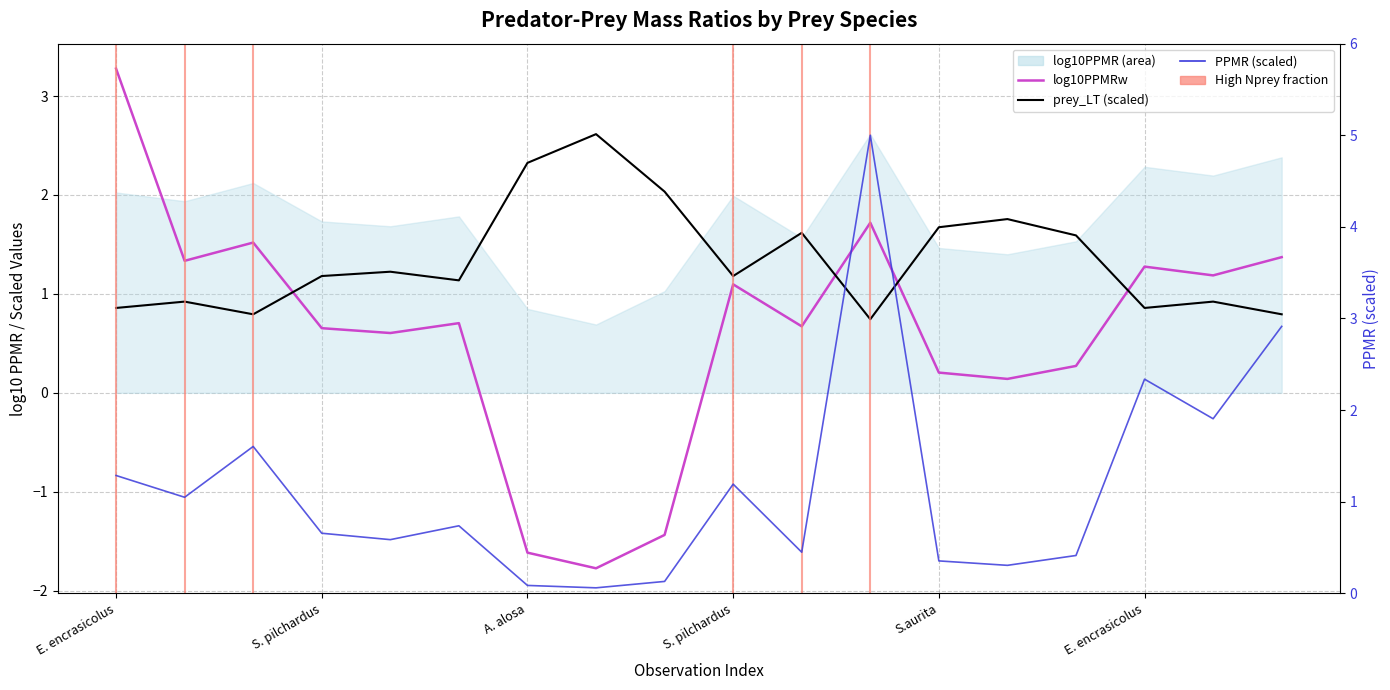

True or false: PPMR (scaled) has a value of 0.5 at S. pilchardus.

False